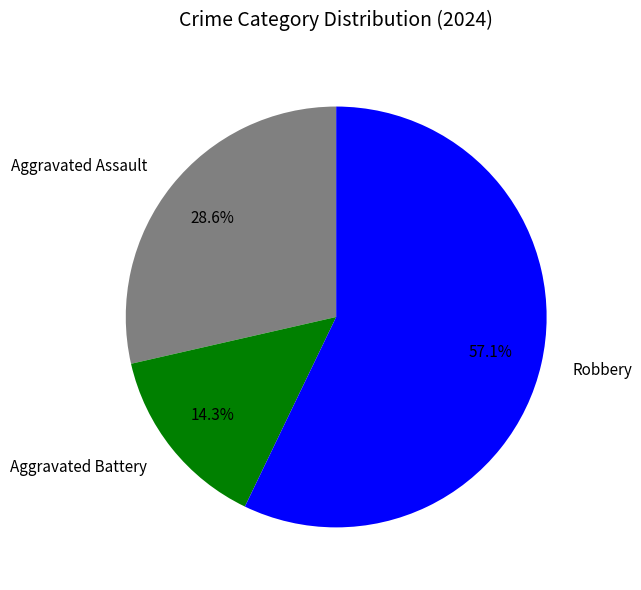

To the nearest percent, what is the difference between the largest and smallest slice percentages?

43%